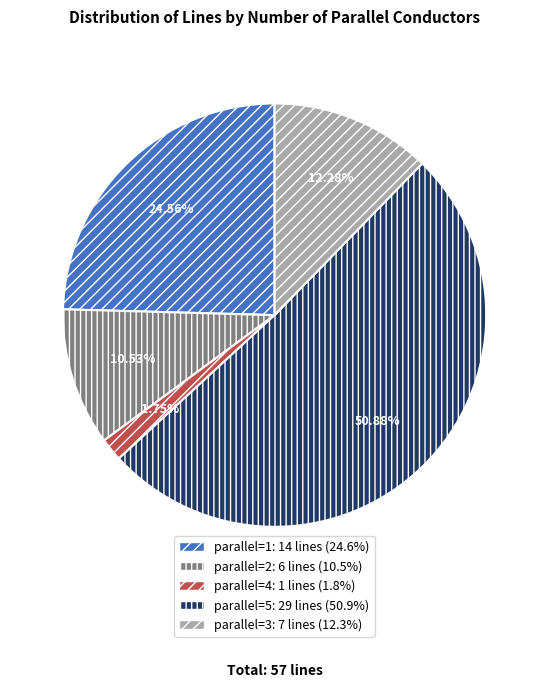

Is there a majority slice in this chart?

Yes